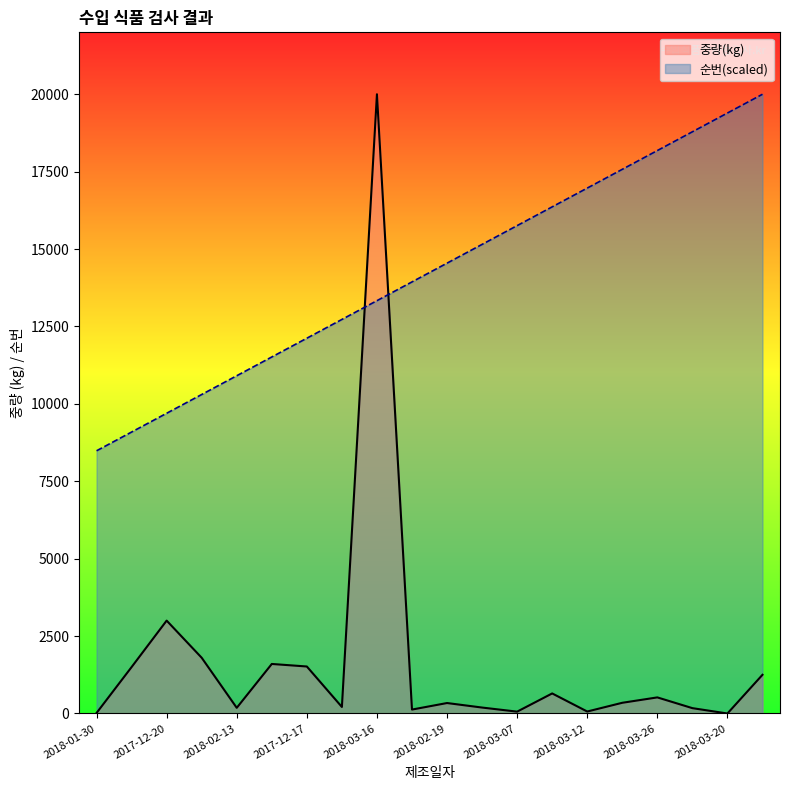

Reading right to left, extract all data points from this chart.

중량(kg): 1250.0	0.0	173.0	520.0	346.0	64.0	648.0	60.0	192.0	338.0	127.0	20000.0	211.0	1518.0	1600.0	183.0	1800.0	3000.0	1500.0	17.0
순번: 20000.0	19393.9	18787.9	18181.8	17575.8	16969.7	16363.6	15757.6	15151.5	14545.5	13939.4	13333.3	12727.3	12121.2	11515.2	10909.1	10303.0	9697.0	9090.9	8484.8